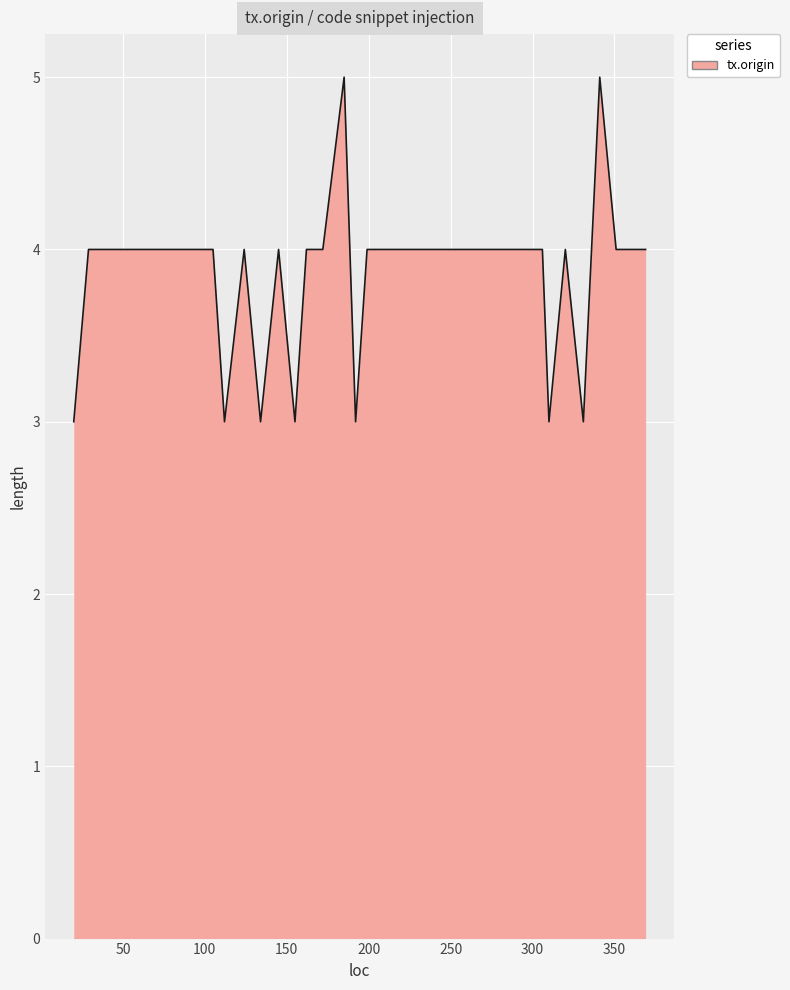

What is the maximum value shown in the chart?

5